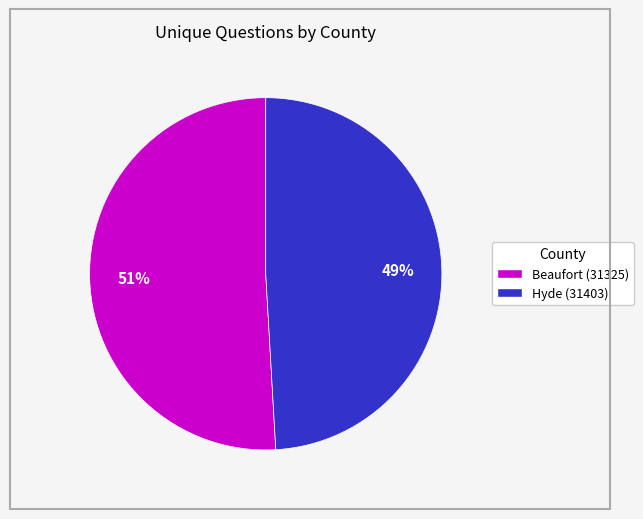

Is the sum of Beaufort (31325) and Hyde (31403) greater than half?

Yes